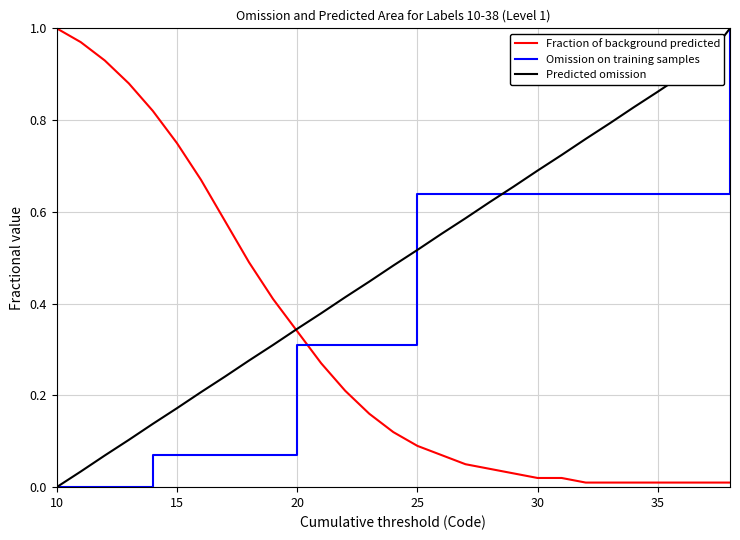

What are all the series names shown in the legend?

Fraction of background predicted, Omission on training samples, Predicted omission